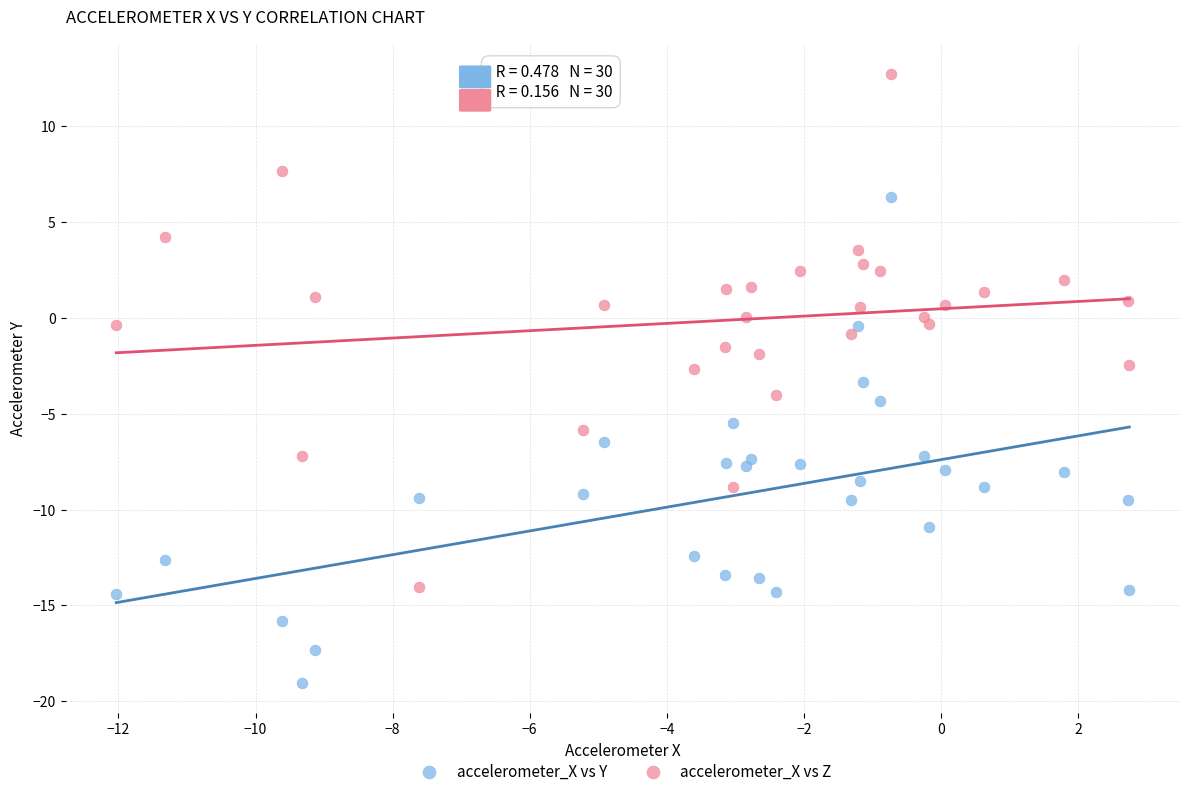

What are all the series names shown in the legend?

accelerometer_X vs Y, accelerometer_X vs Z